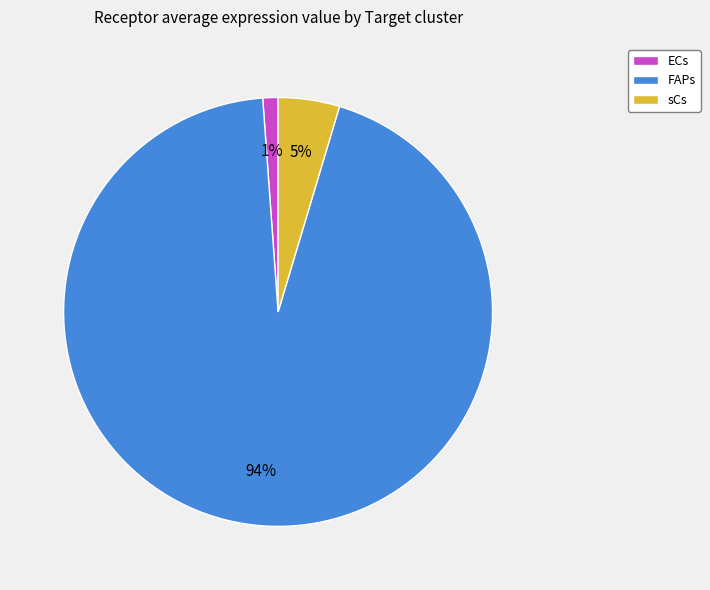

How many slices are in this pie chart?

3